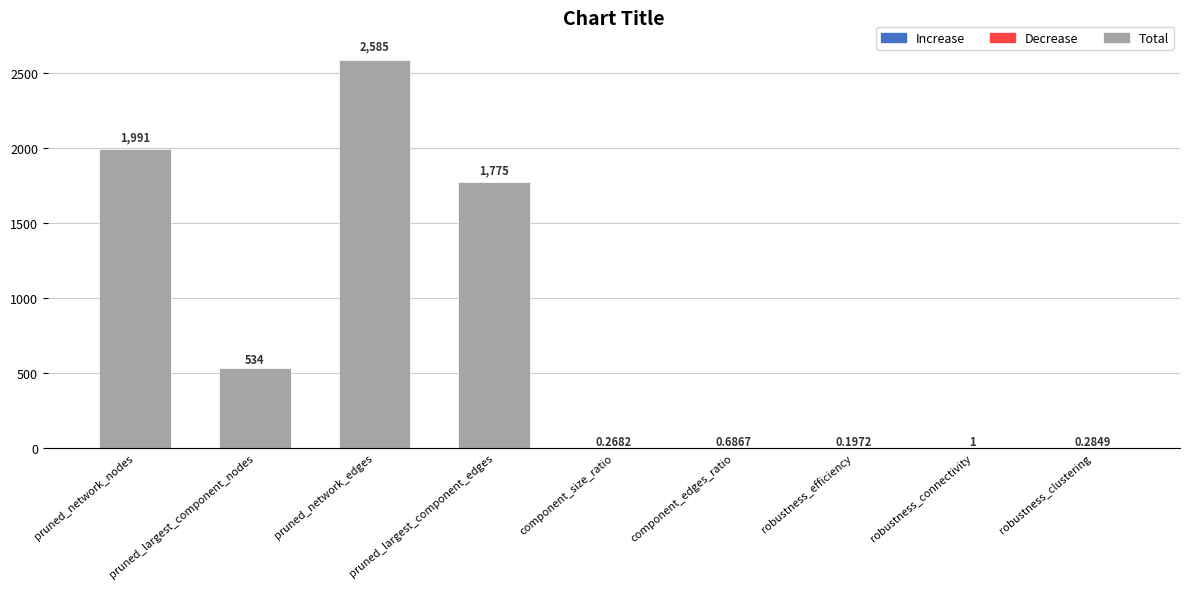

What is the sum of the values at pruned_largest_component_nodes and pruned_network_edges?

3119.0